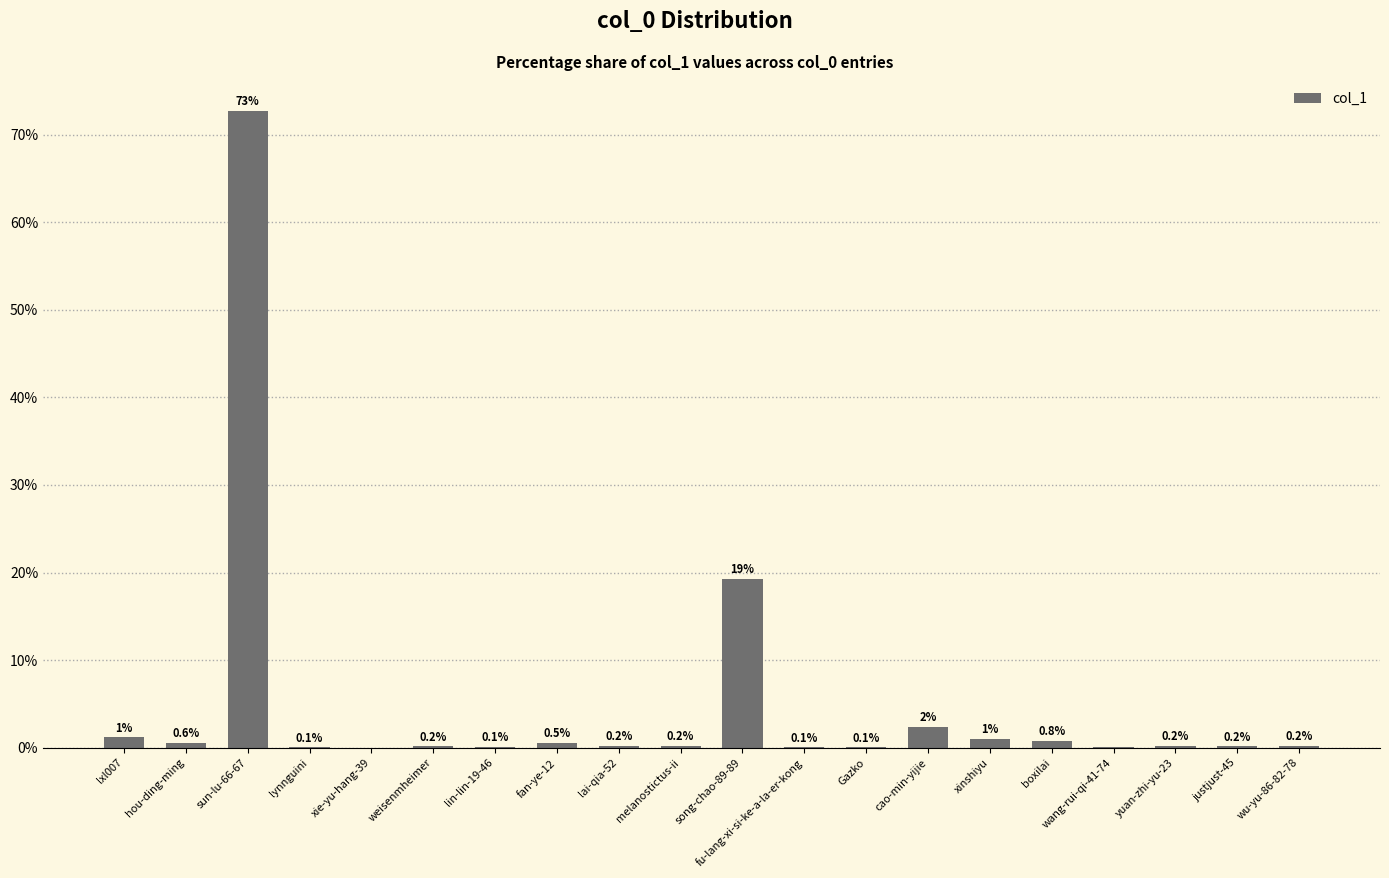

What is the average value?

5.0